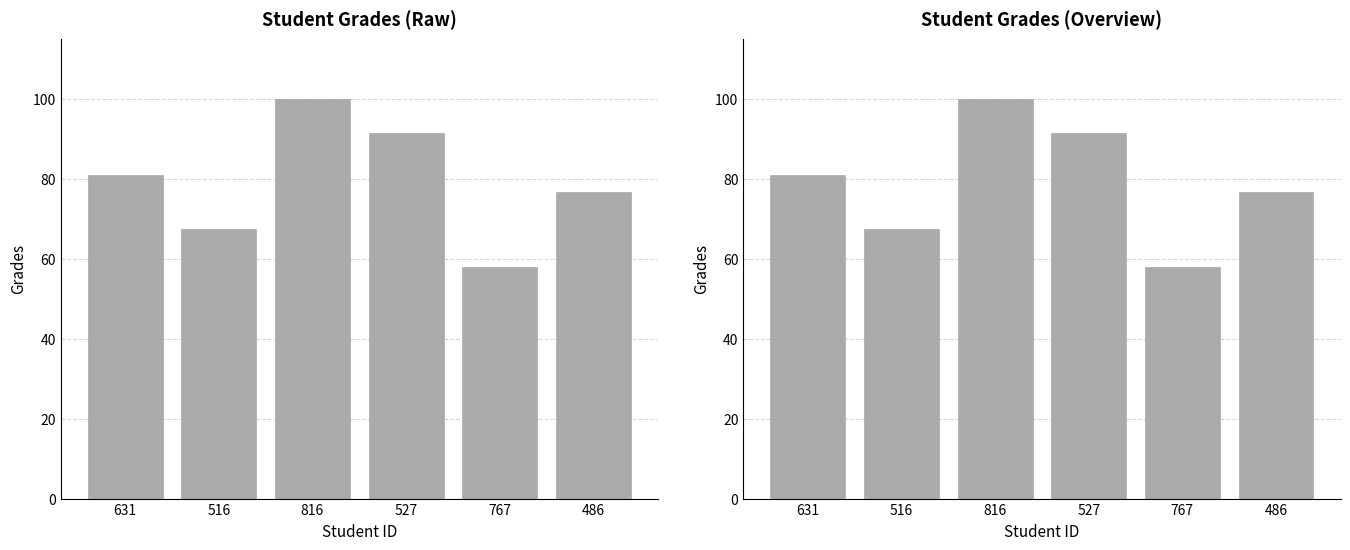

What is the change in value from 631 to 767?

-23.0